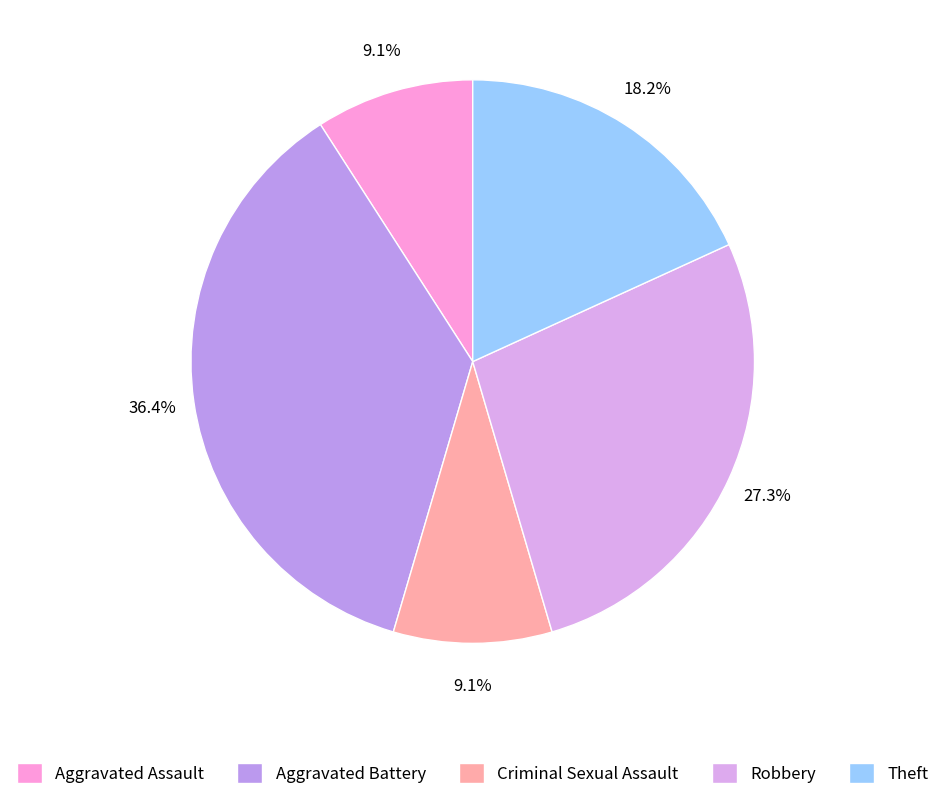

How many slices are in this pie chart?

5